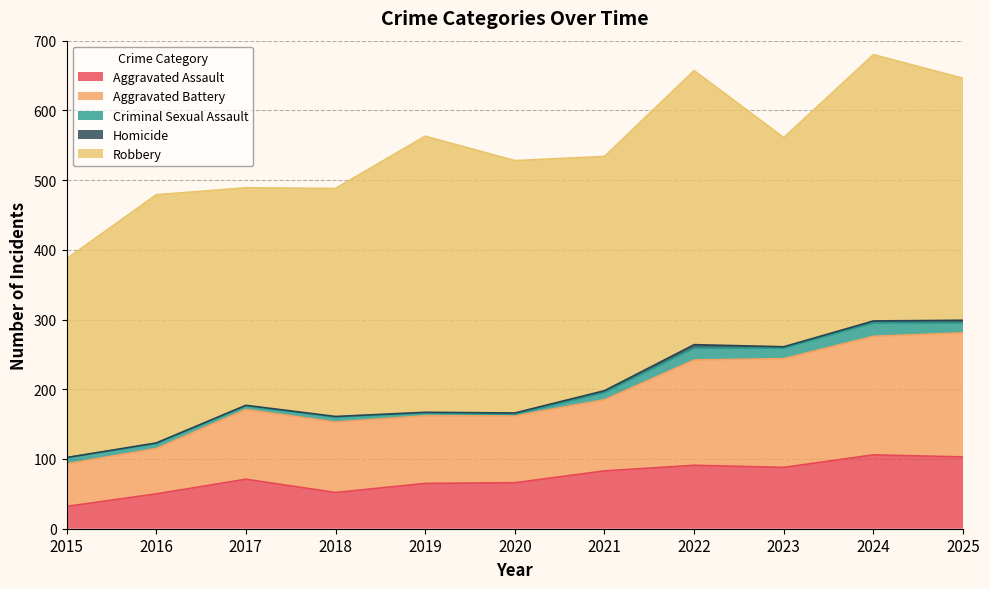

True or false: Criminal Sexual Assault and Homicide intersect in this chart.

False